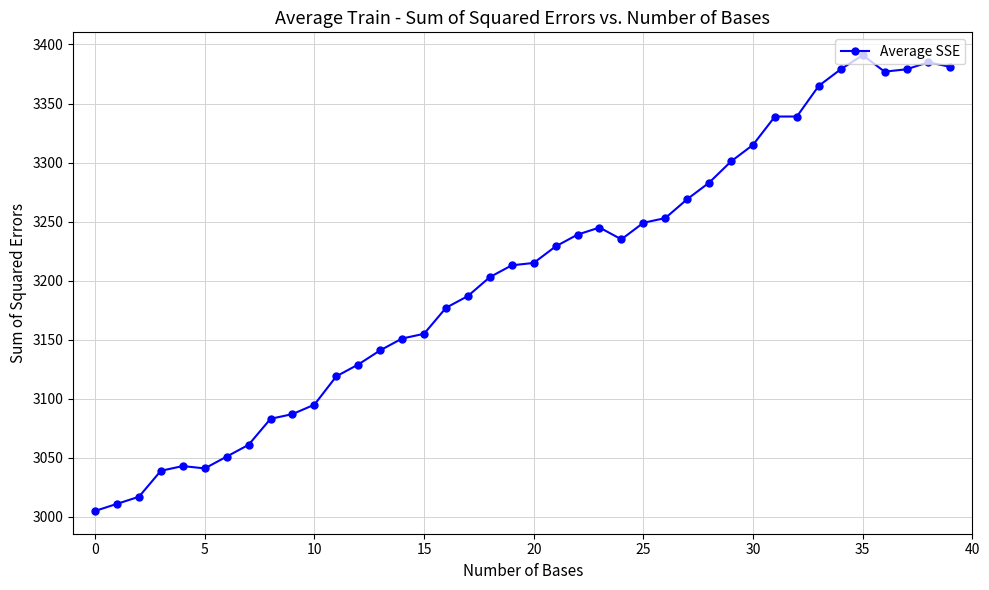

What is the average value?

3204